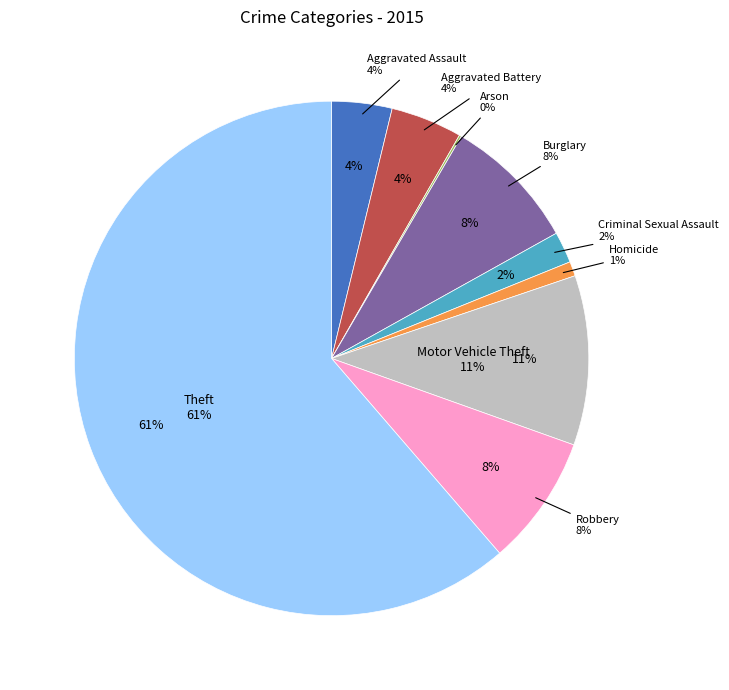

True or false: Aggravated Battery accounts for 16% of the total.

False